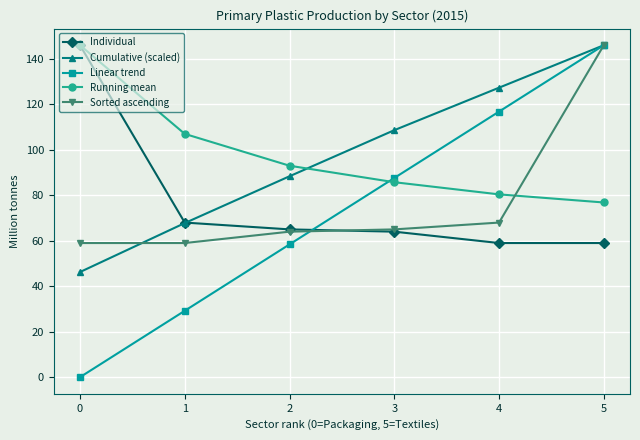

True or false: Individual has more than 1 points higher than both neighbors.

False